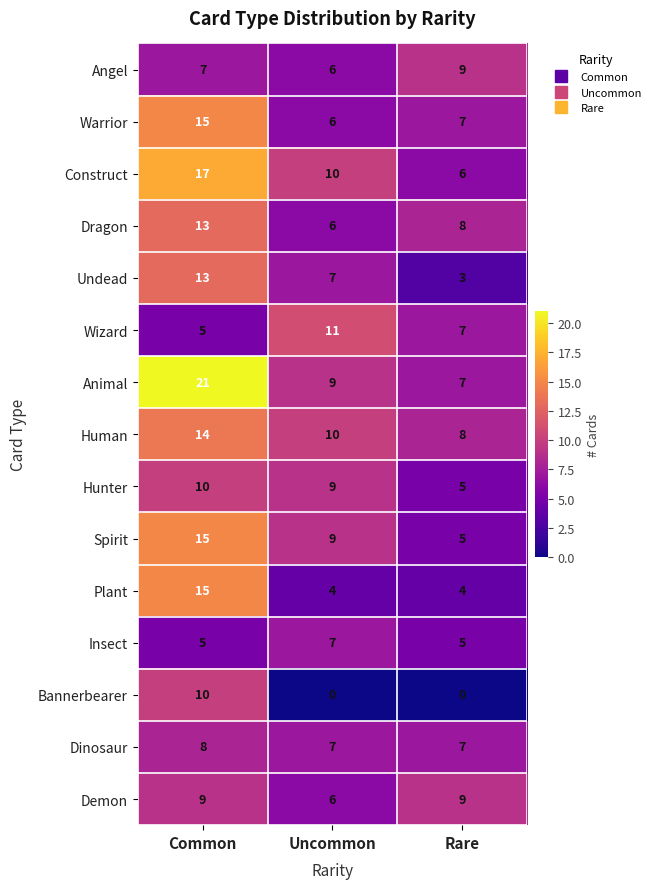

True or false: Warrior has a value of 3 at Uncommon.

False